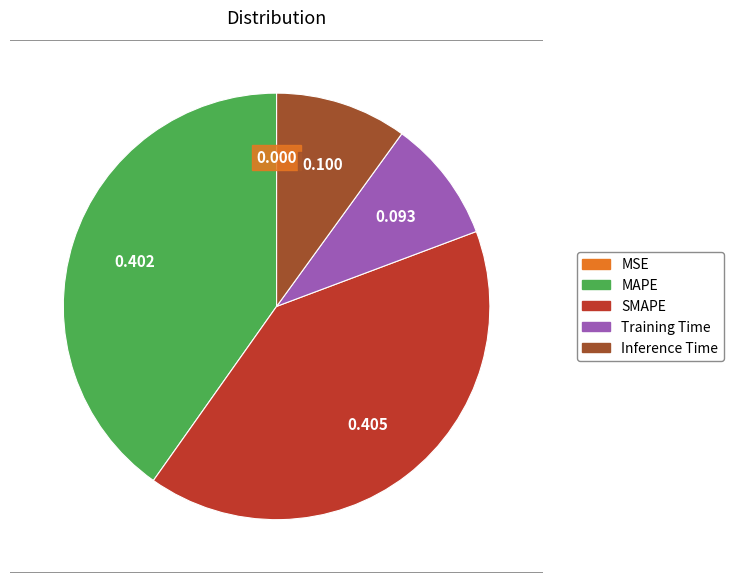

The MAPE slice represents 40% of the pie. True or false?

True